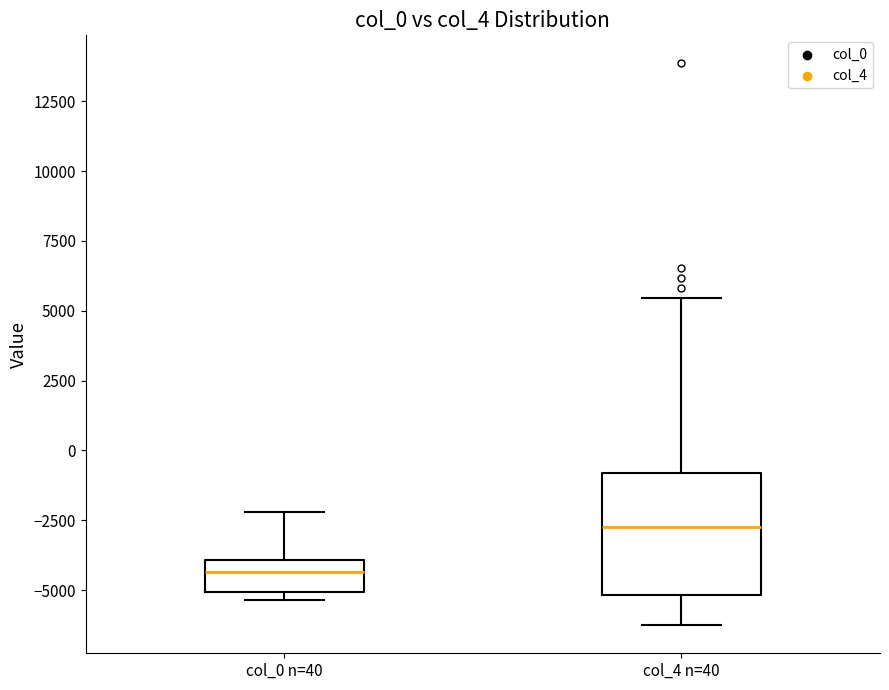

Where does the upper whisker of the box for col_0 n=40 end on the y-axis? The values are not printed on the chart, so give them approximately, as read against the axis.

-2000